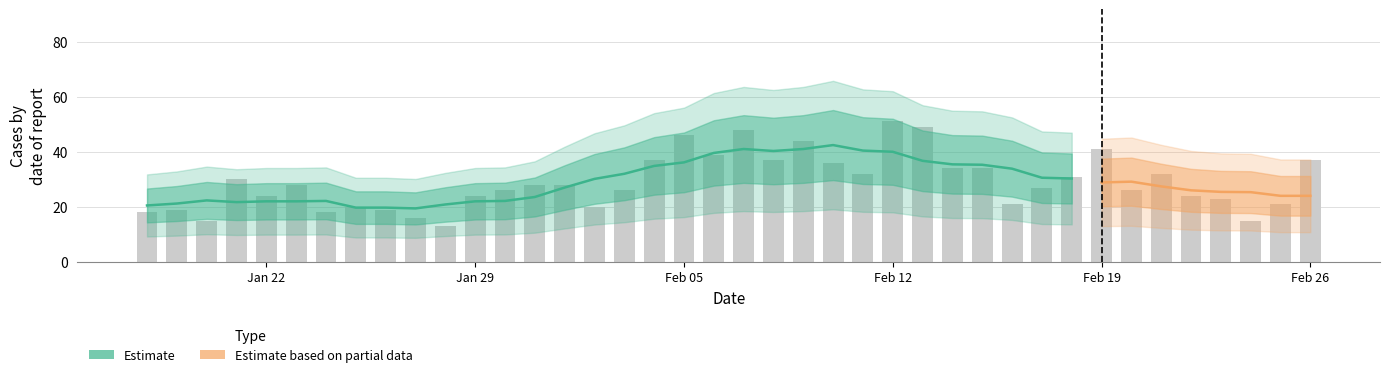

The value at 2024-02-09 is 20. True or false?

False